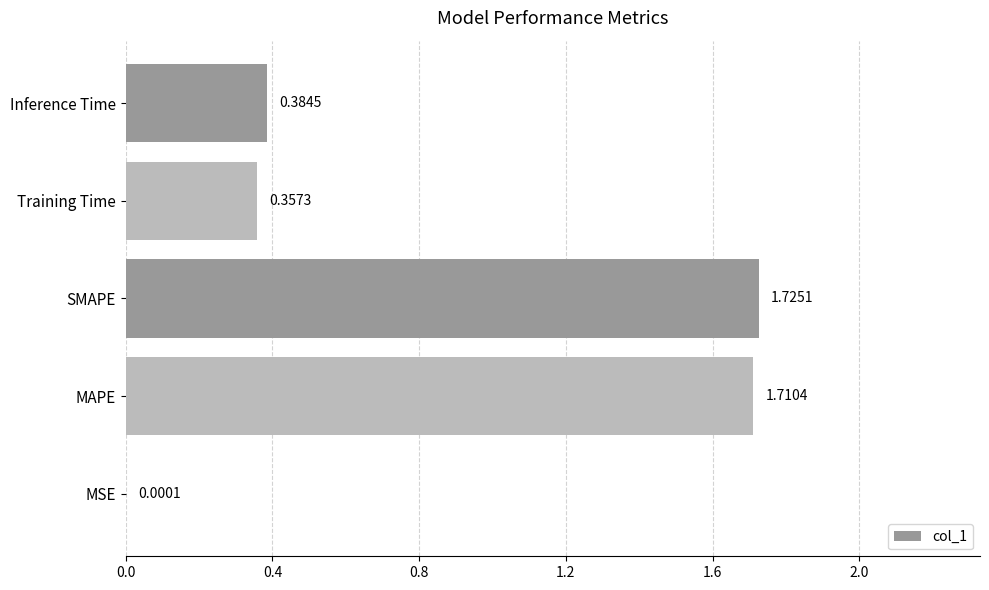

Which has a higher value, Inference Time or MSE?

Inference Time